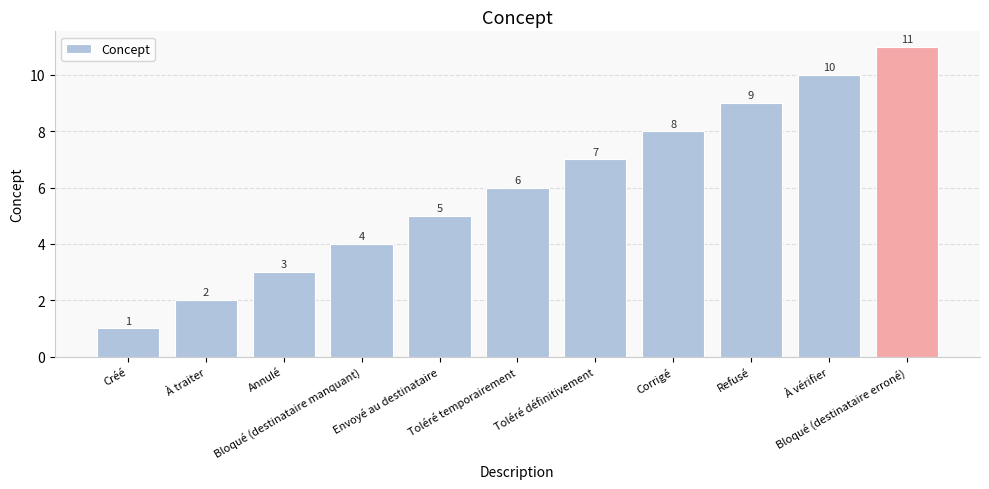

What is the smallest value displayed?

1